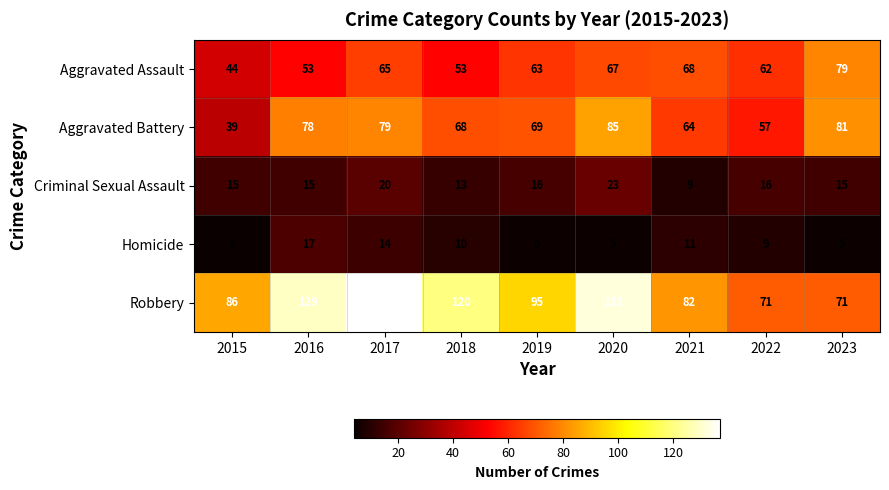

Rank the series at 2022 from lowest to highest value.

Homicide, Criminal Sexual Assault, Aggravated Battery, Aggravated Assault, Robbery